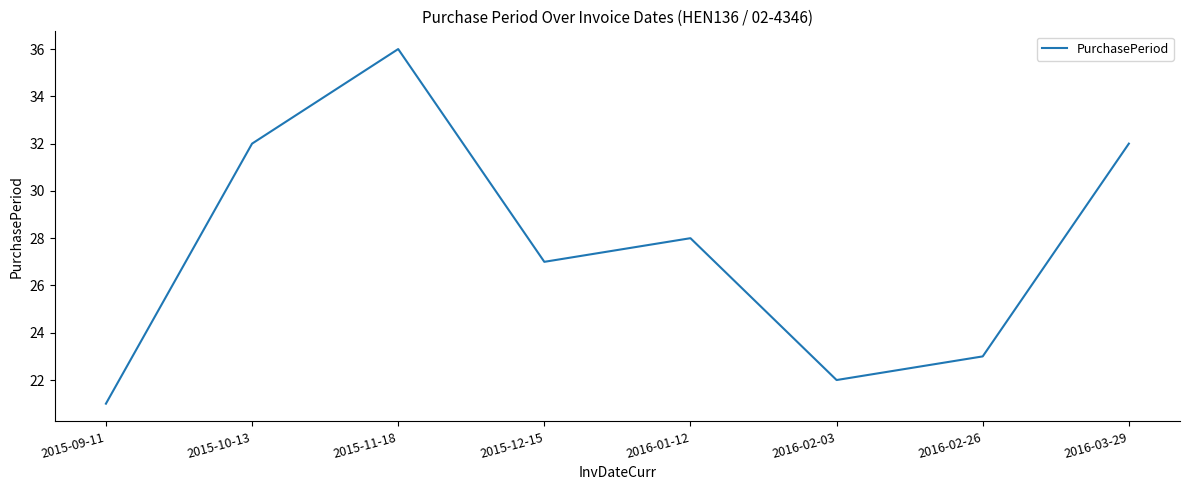

Approximately how many times larger is the value at 2016-02-03 compared to 2015-12-15?

0.8